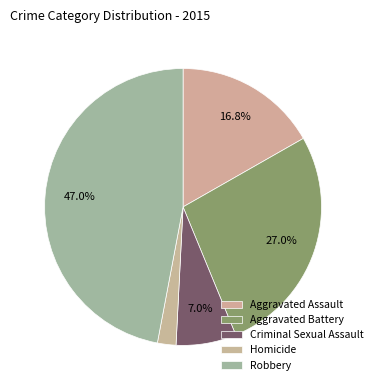

Which slice is the smallest?

Homicide